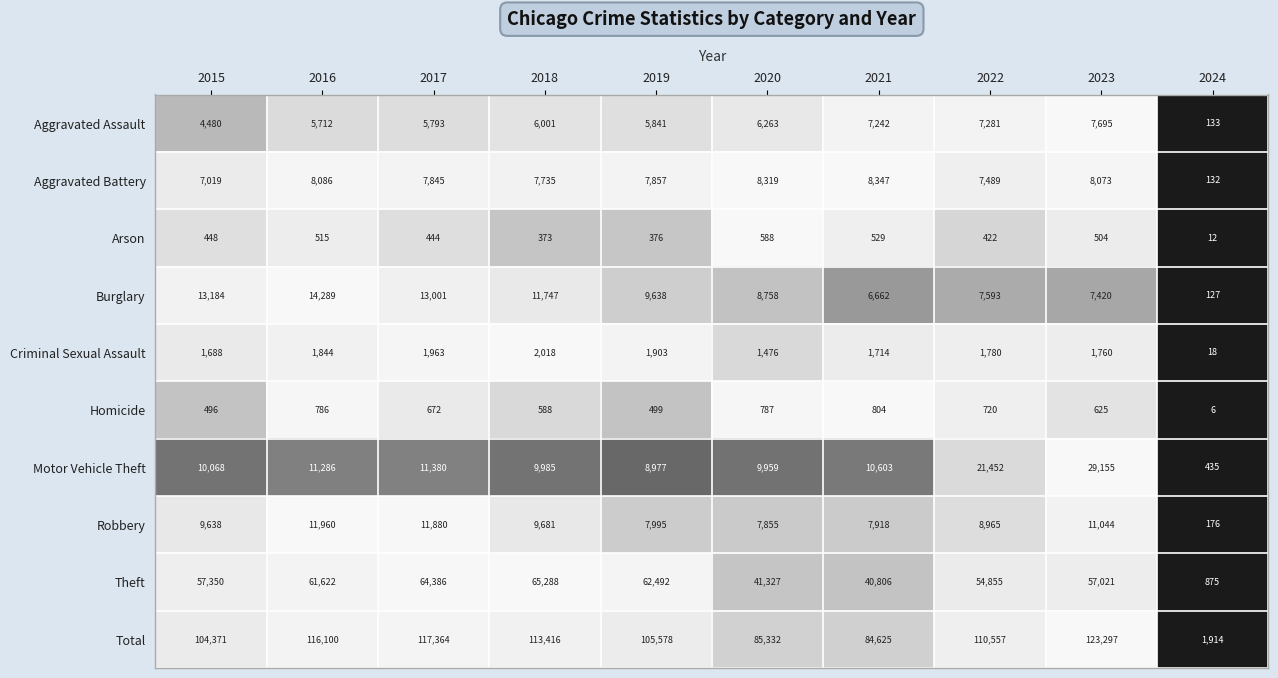

True or false: Robbery has a value of 3992 at 2022.

False